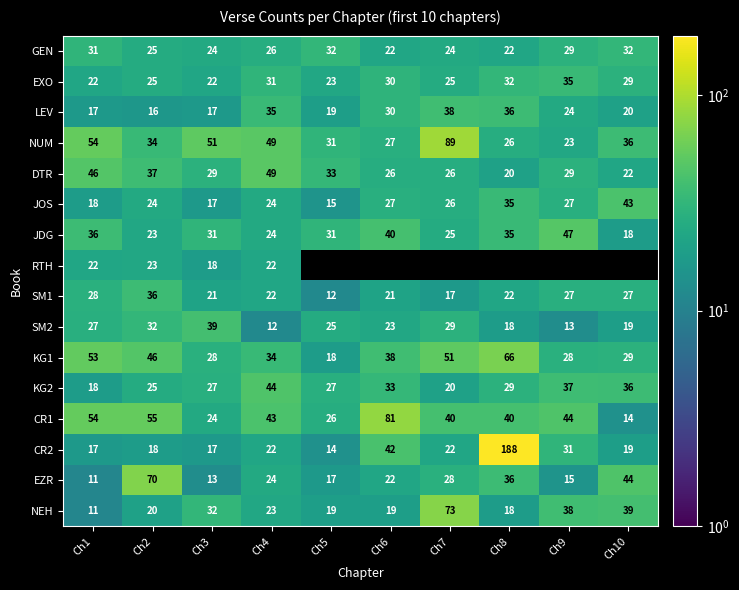

What is the difference between the second highest and minimum values in the GEN series?

10